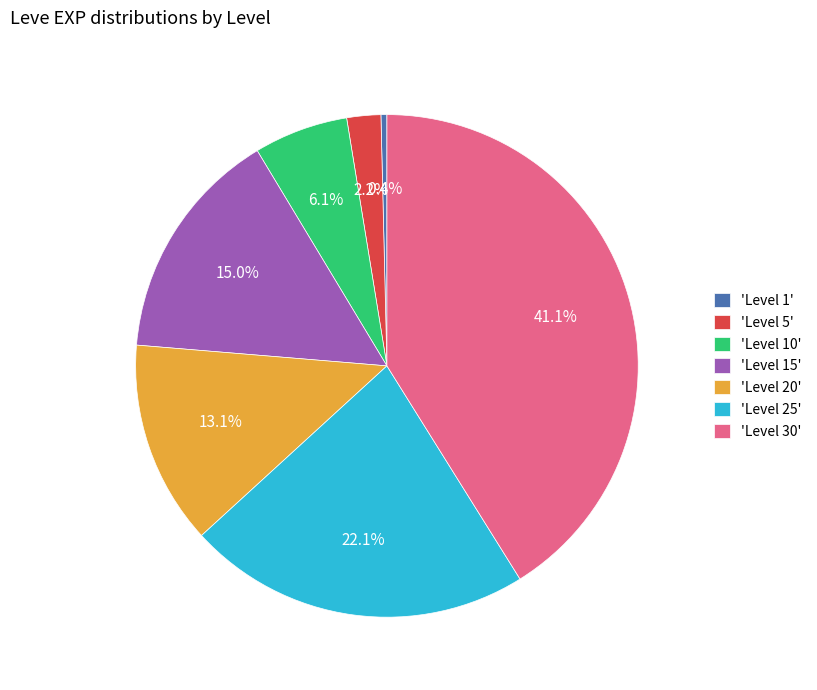

Does any single category account for the majority?

No